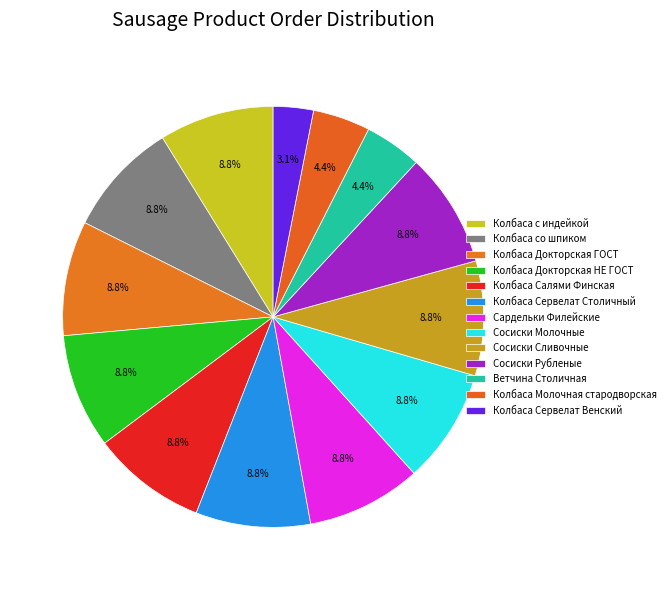

The Колбаса Салями Финская slice represents 9% of the pie. True or false?

True